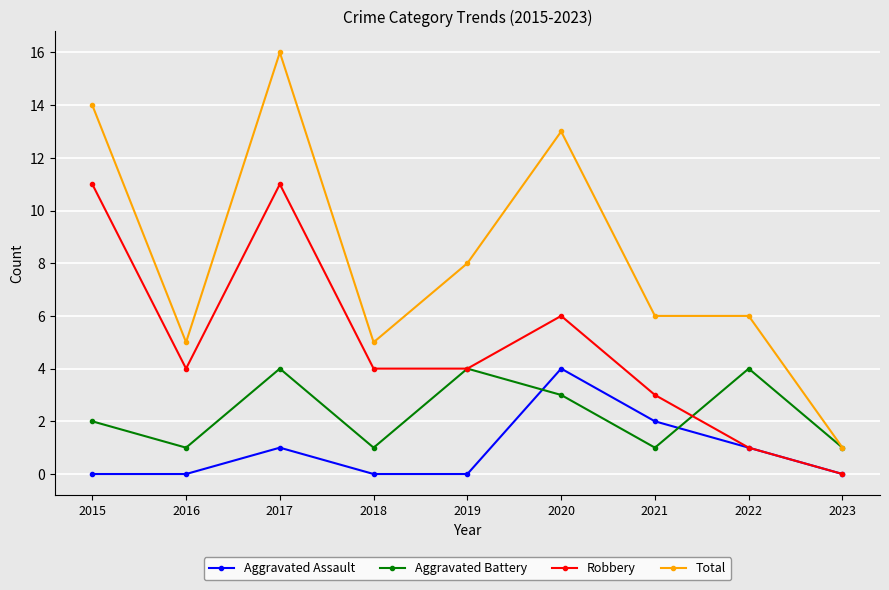

Reading right to left, what are all the values shown in this chart?

Aggravated Assault: 0	1	2	4	0	0	1	0	0
Aggravated Battery: 1	4	1	3	4	1	4	1	2
Robbery: 0	1	3	6	4	4	11	4	11
Total: 1	6	6	13	8	5	16	5	14